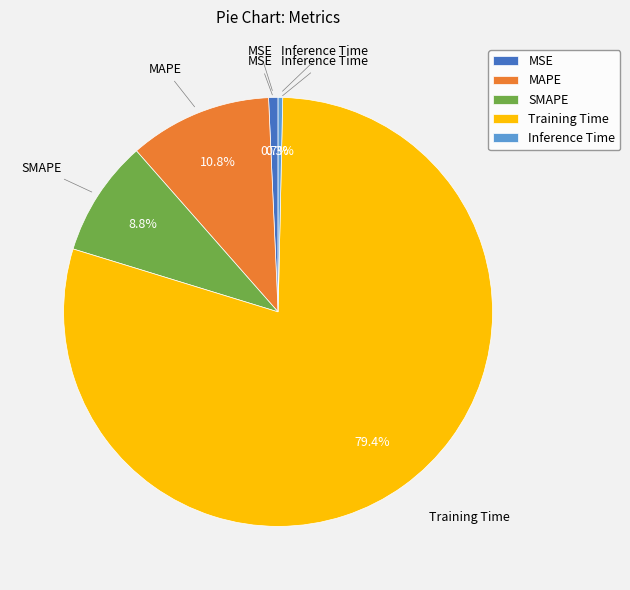

How many slices are in this pie chart?

5